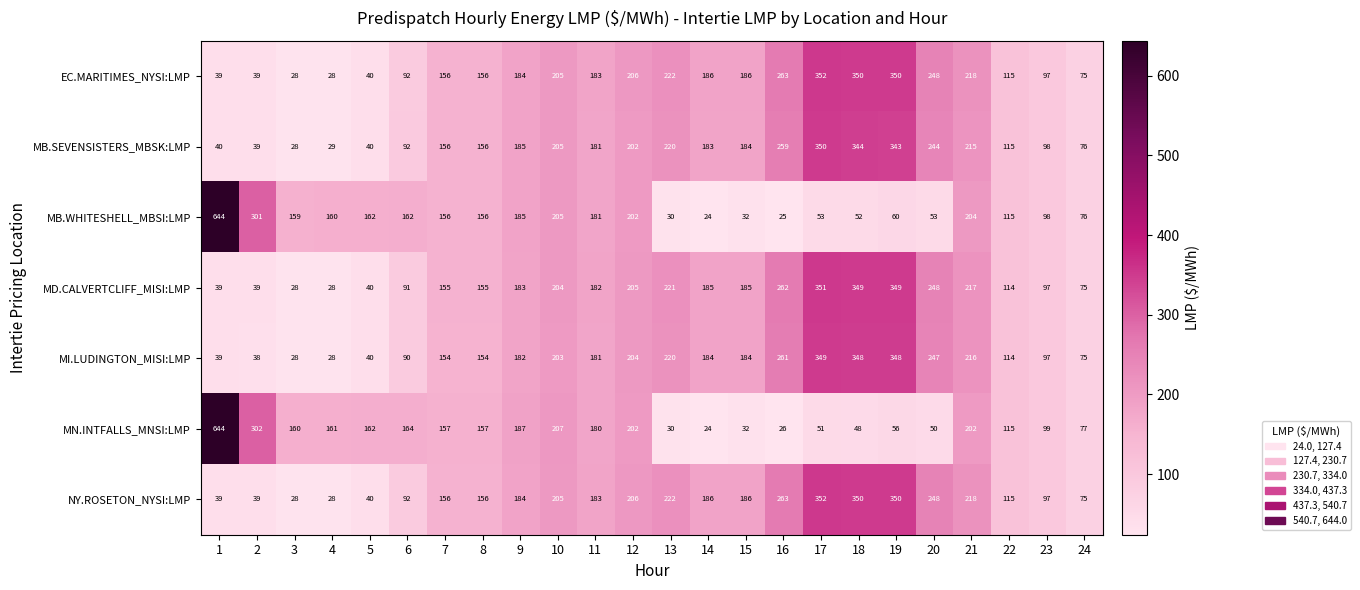

What is the highest value of the MD.CALVERTCLIFF_MISI:LMP series?

351